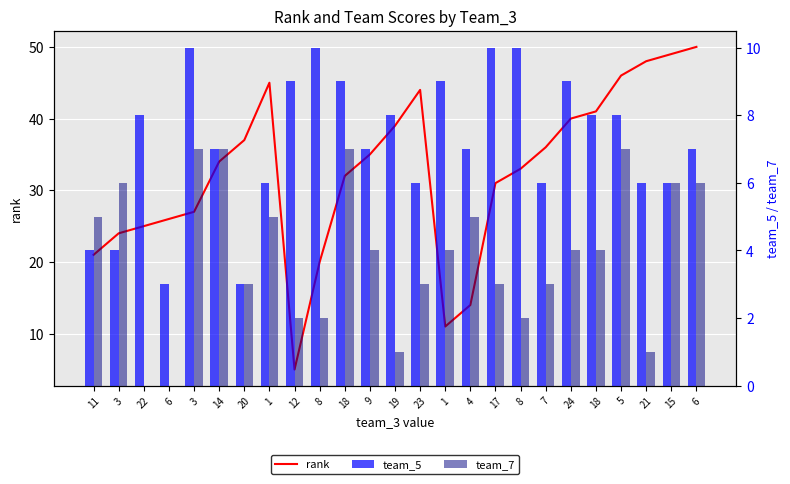

What is the sum of all team_5 values?

180